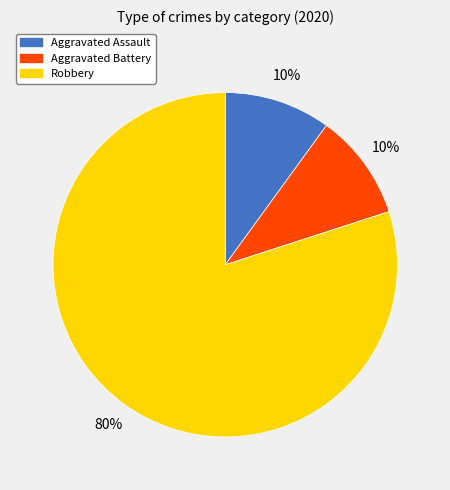

Does Robbery represent more than half of the total?

Yes